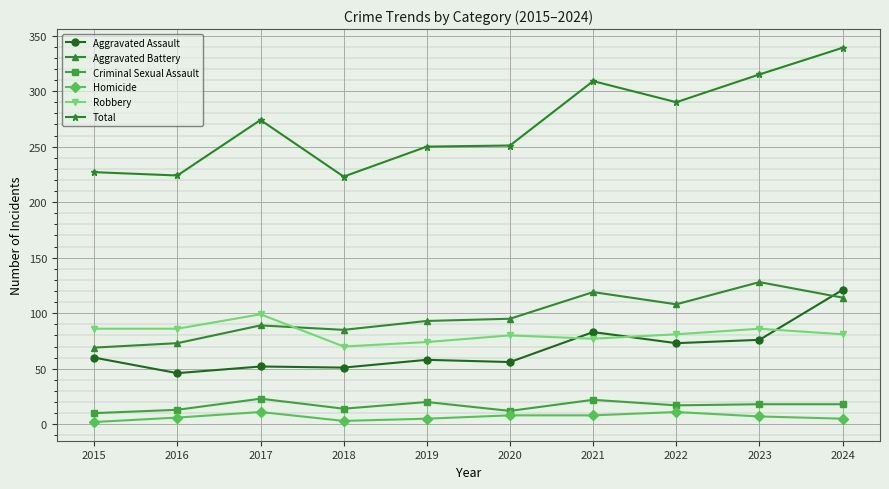

What is the lowest value of the Aggravated Assault series?

46